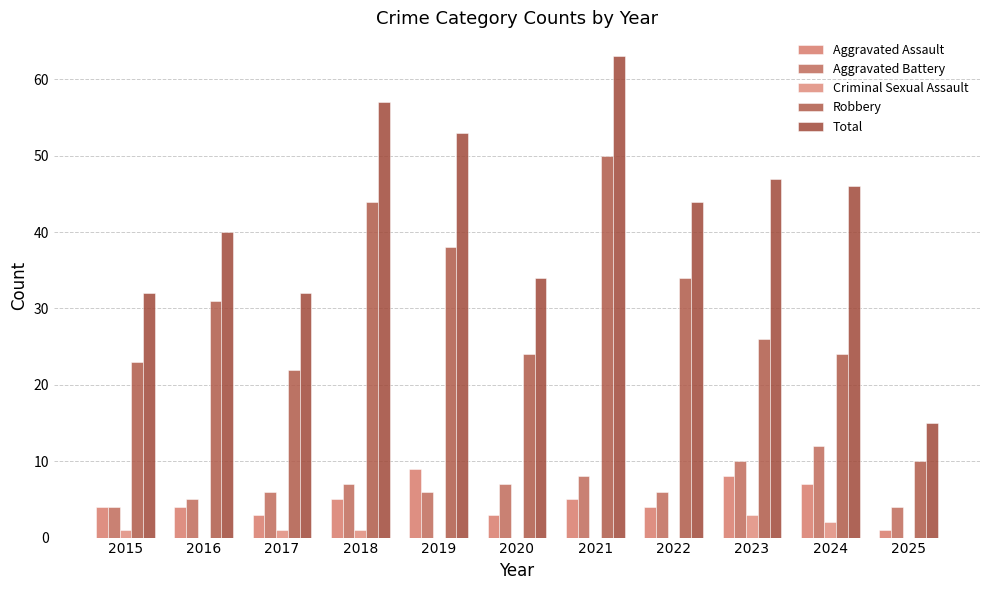

How many groups of bars are there?

11